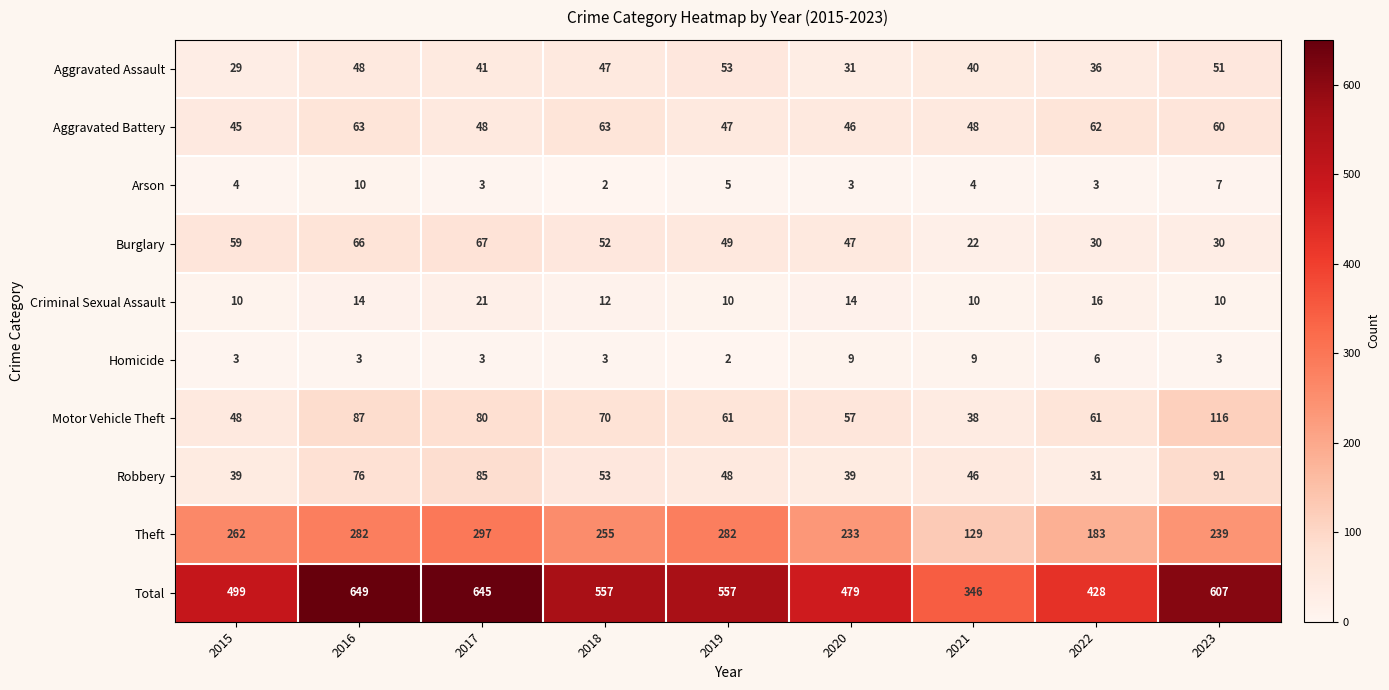

At 2018, list the series in order from smallest to largest.

Arson, Homicide, Criminal Sexual Assault, Aggravated Assault, Burglary, Robbery, Aggravated Battery, Motor Vehicle Theft, Theft, Total